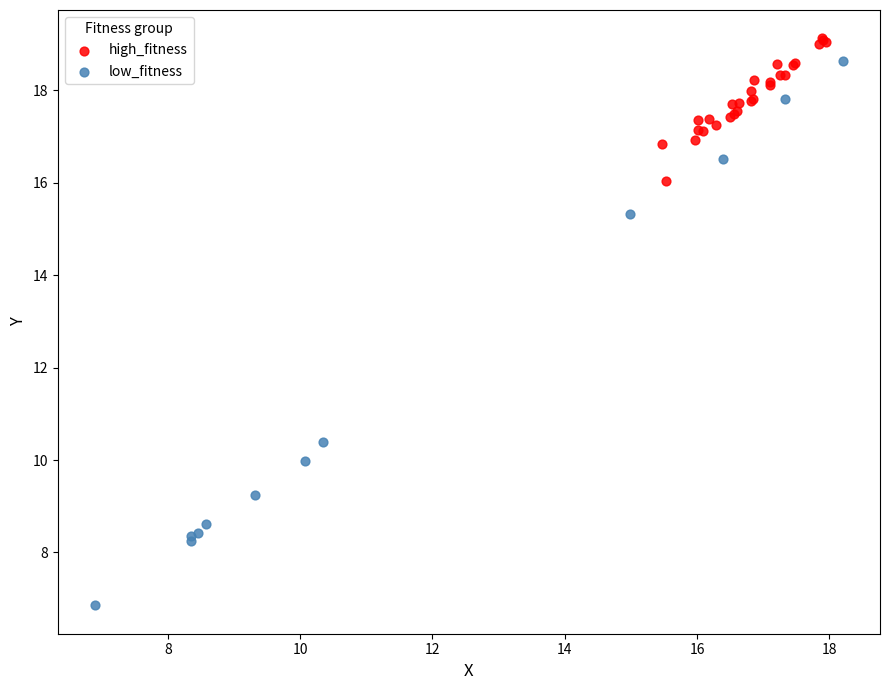

Which series contains the highest Y value?

high_fitness